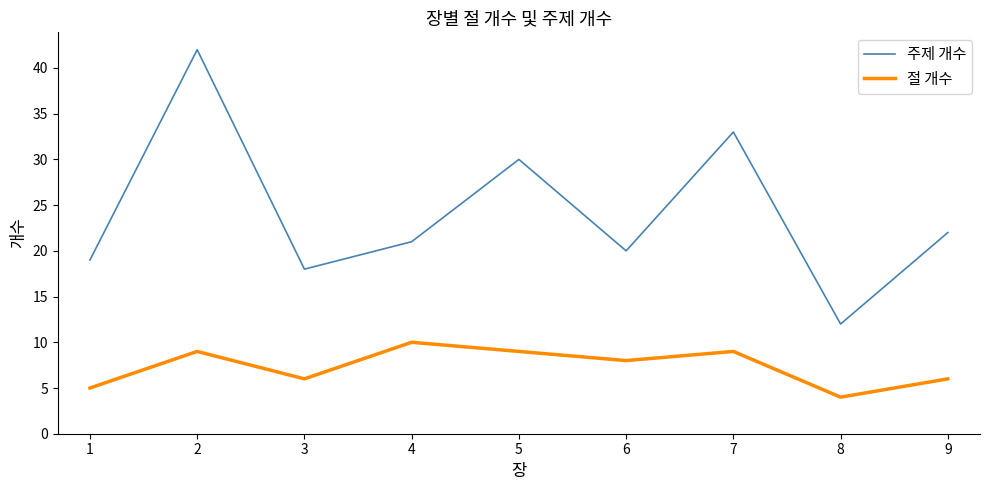

Rank the series at 6 from highest to lowest value.

주제 개수, 절 개수